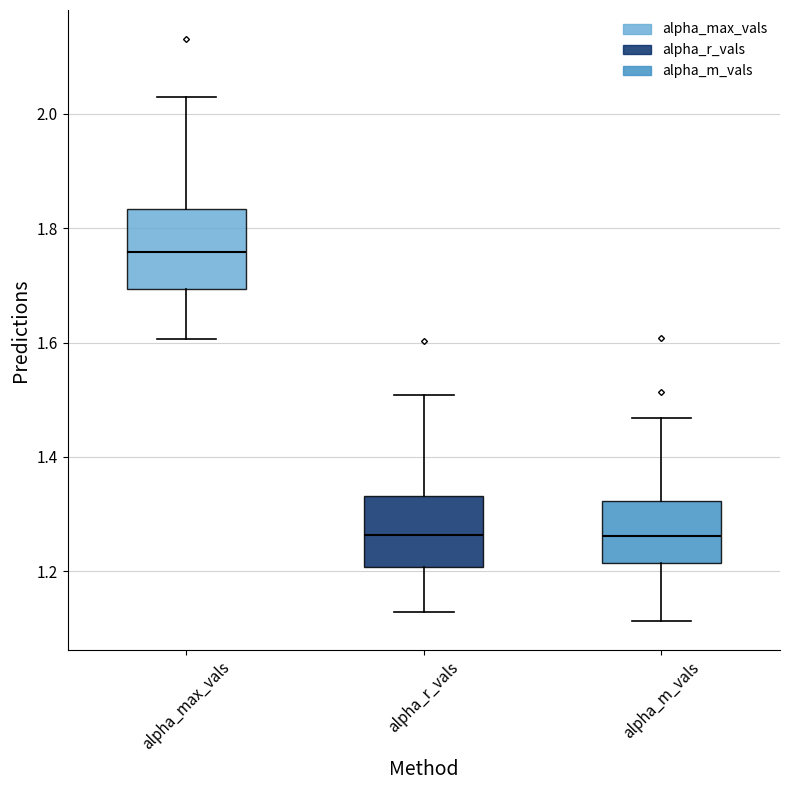

Reading left to right, transcribe this box plot: for each box, give where its median line is, the range the box spans, and where its two whiskers end, as read against the y-axis. The values are not printed on the chart, so give them approximately, as read against the axis.

alpha_max_vals: median 1.76, box 1.70 to 1.84, whiskers 1.60 to 2.04
alpha_r_vals: median 1.26, box 1.20 to 1.34, whiskers 1.12 to 1.50
alpha_m_vals: median 1.26, box 1.22 to 1.32, whiskers 1.12 to 1.46